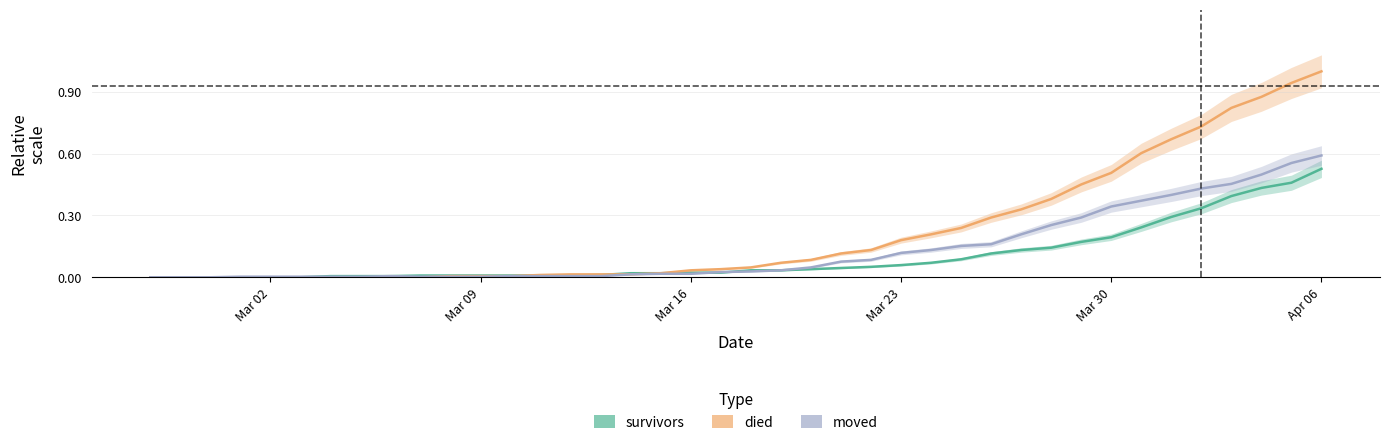

Which series has the largest total across all categories?

died